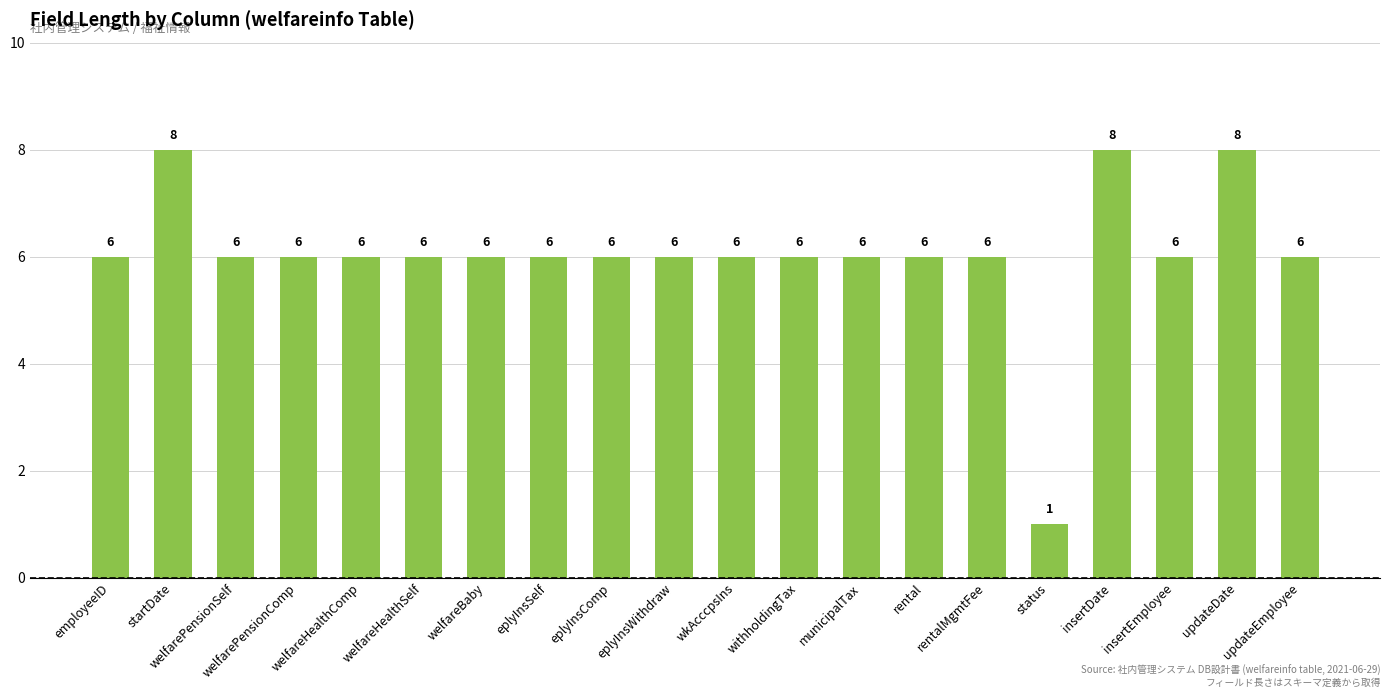

Which category has the lowest value across all series?

status